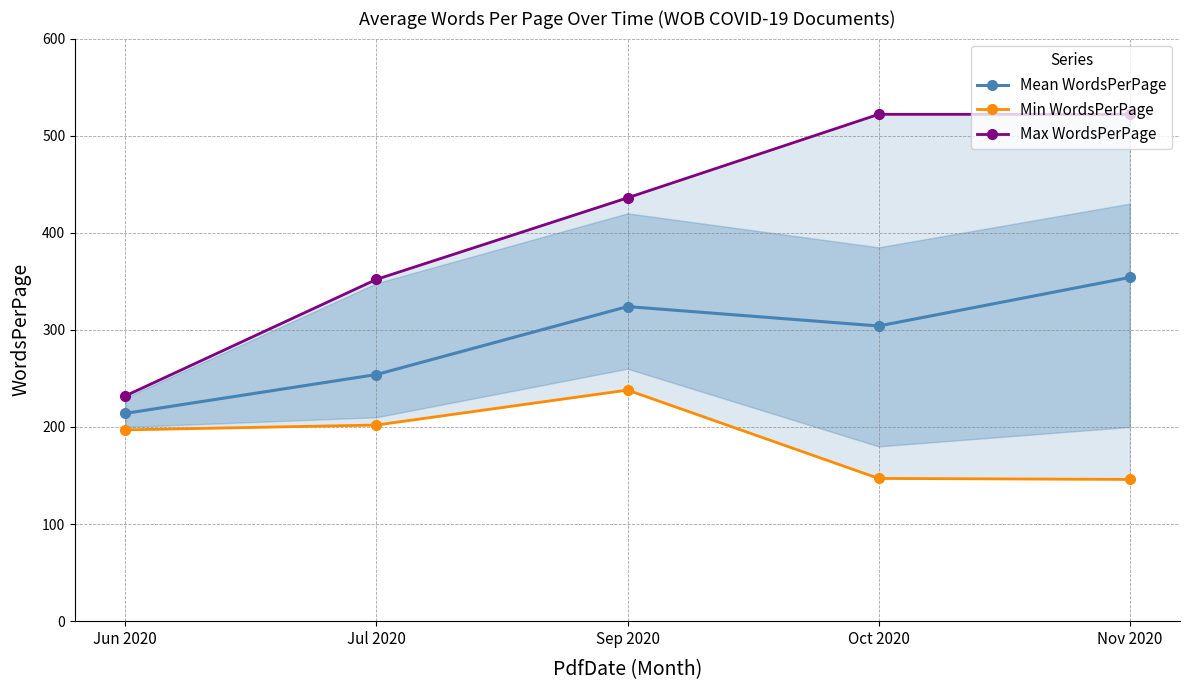

What is the difference between the highest and lowest values at Sep 2020?

198